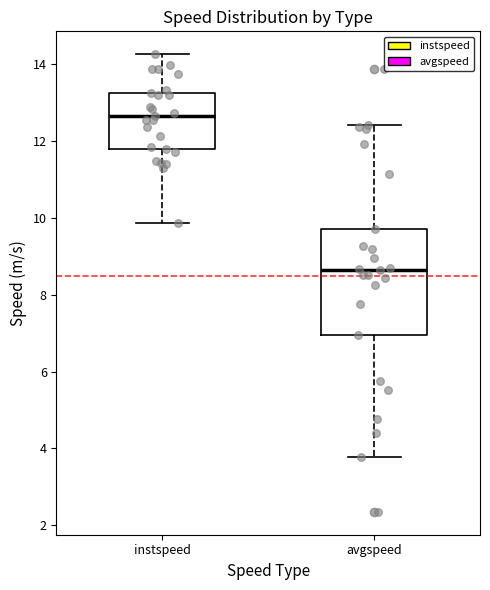

Which box's median line is the lowest?

avgspeed